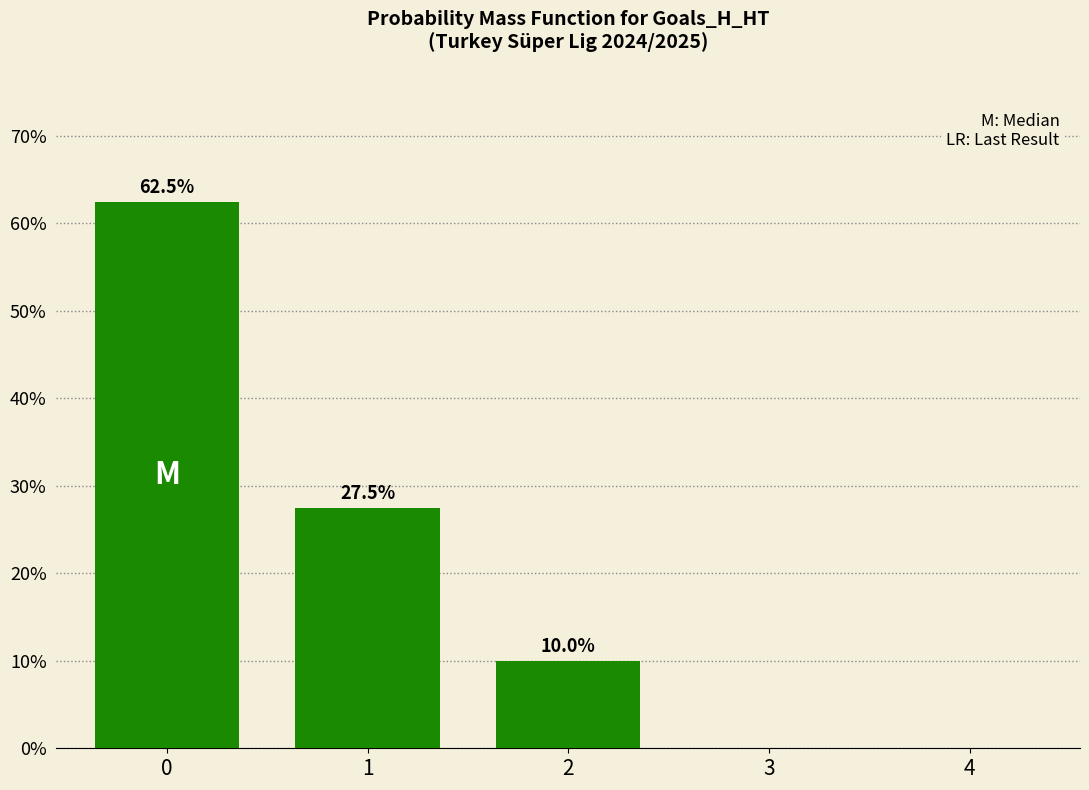

What is the change in value from 0 to 2?

-52.5